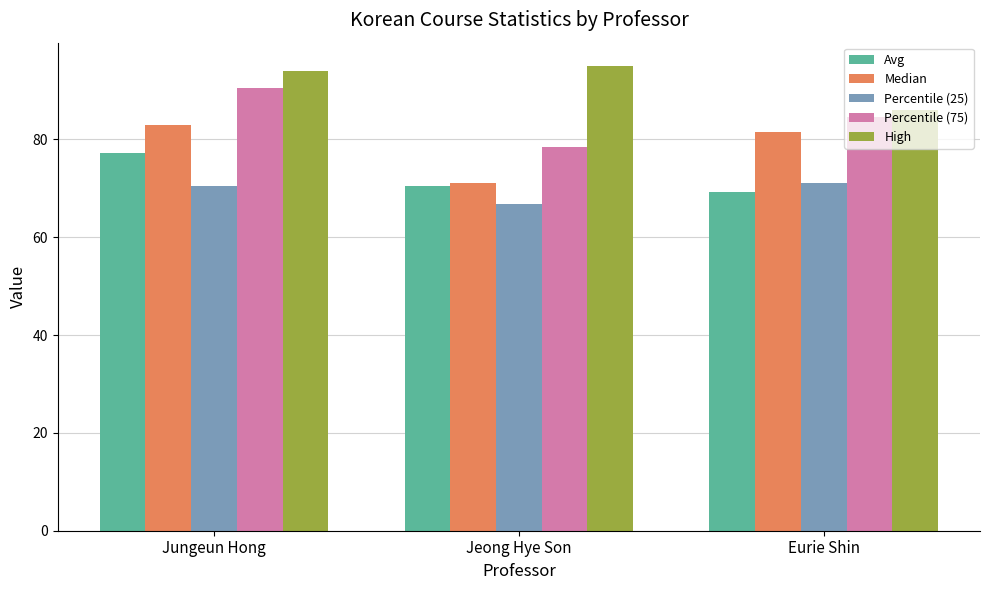

How many bars are there in each group?

5